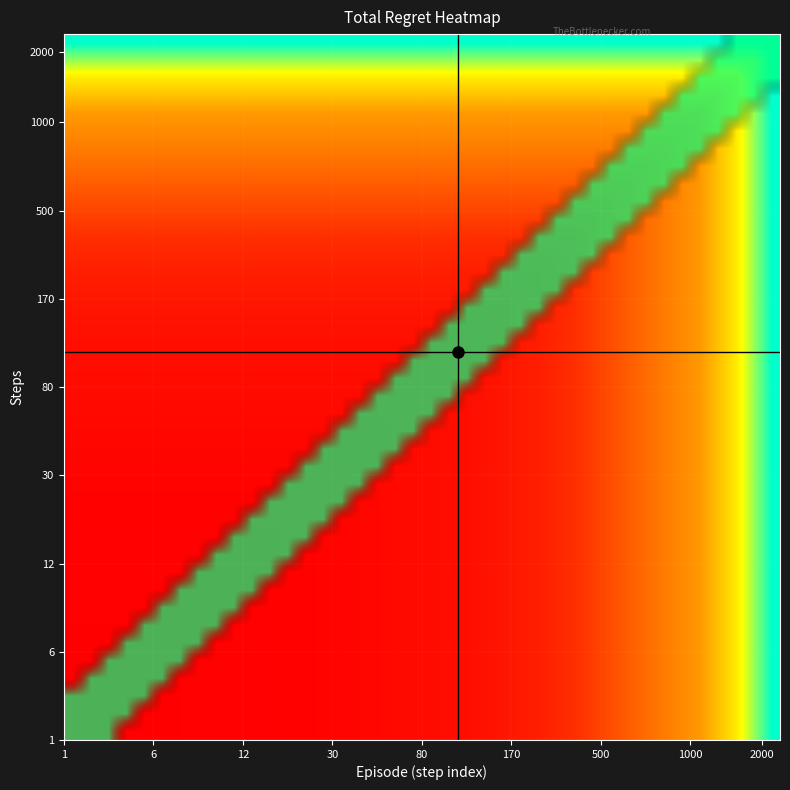

List the series in order of their peak value, highest first.

steps, total_regret